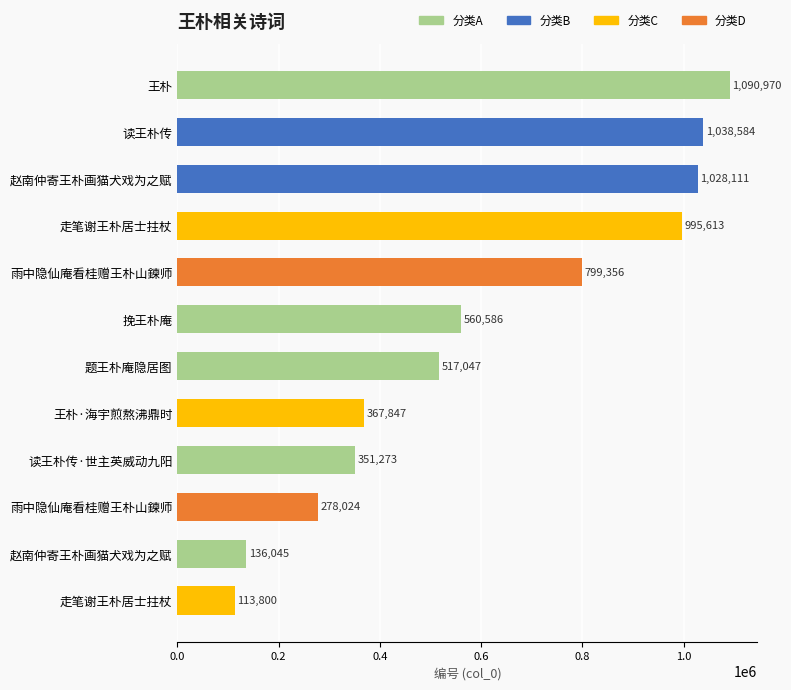

Are the bars horizontal?

Yes